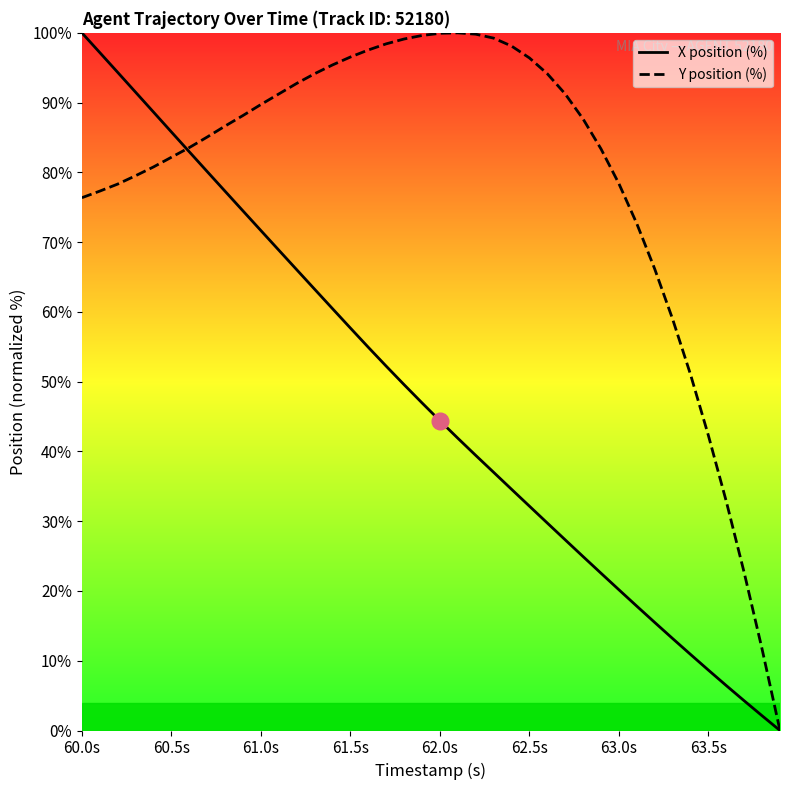

What is the maximum value shown in the chart?

100.0